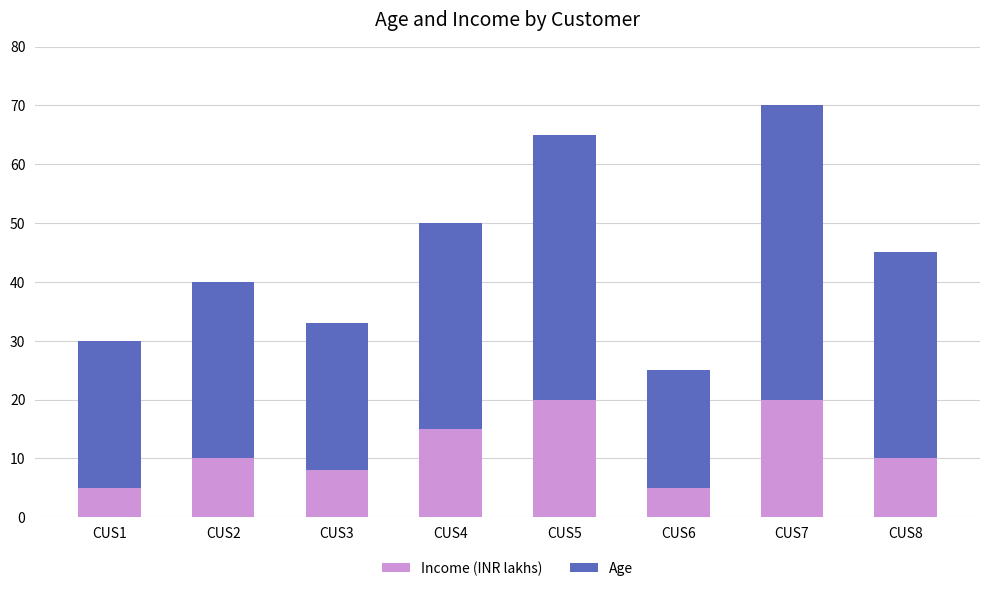

What is the difference between the maximum and second lowest values in the Income (INR lakhs) series?

15